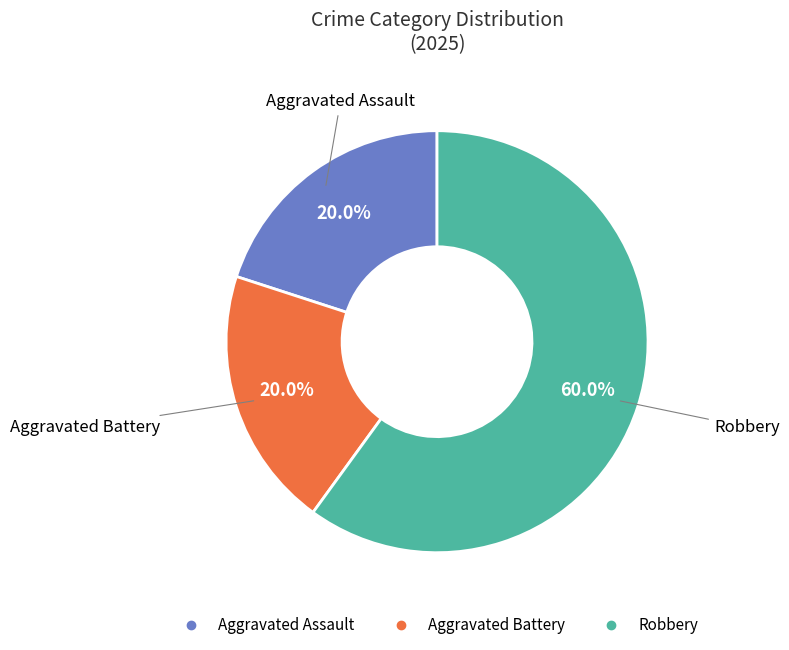

Count the number of slices in the pie.

3